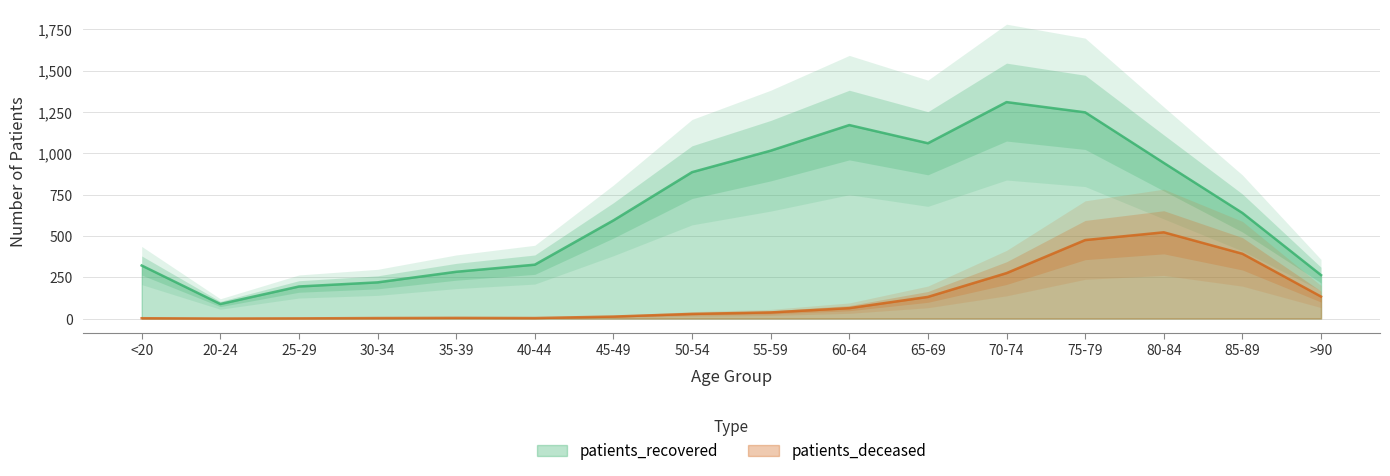

At 85-89, list the series in order from smallest to largest.

patients_deceased, patients_recovered